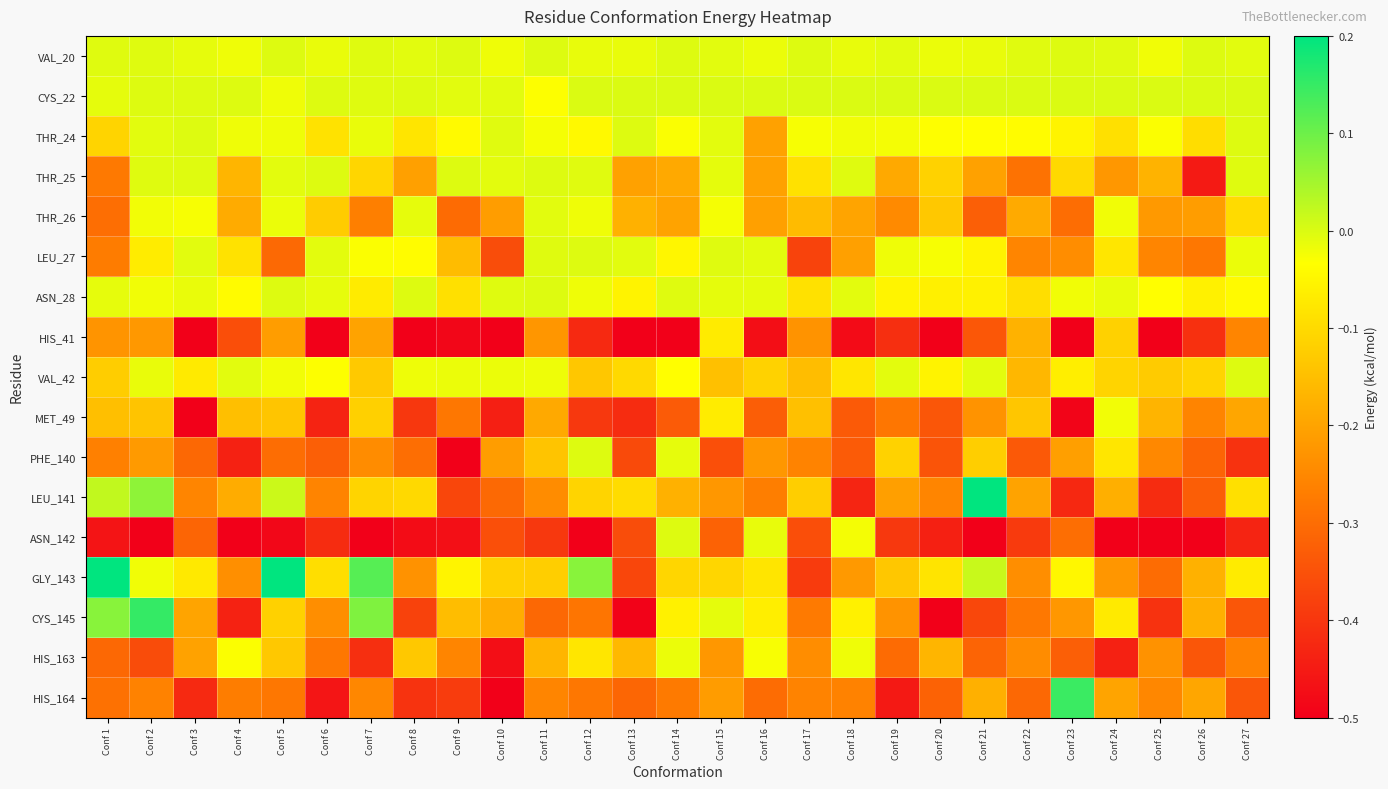

At how many categories does at least one series exceed 0?

7